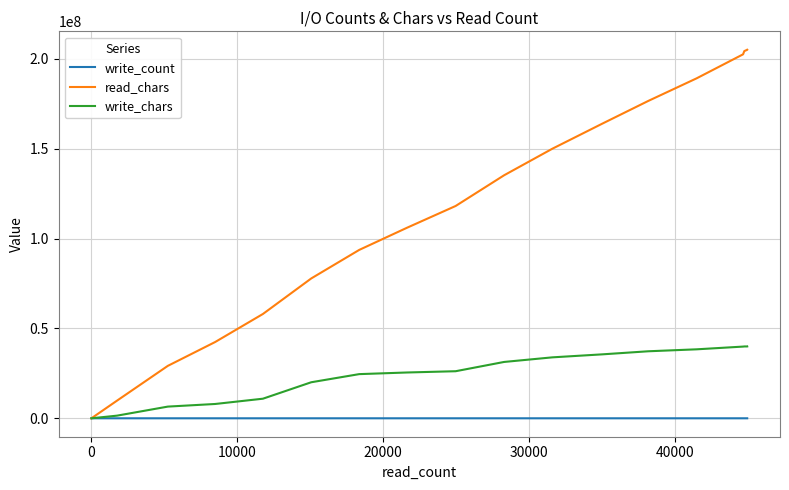

How many series are shown in this chart?

3